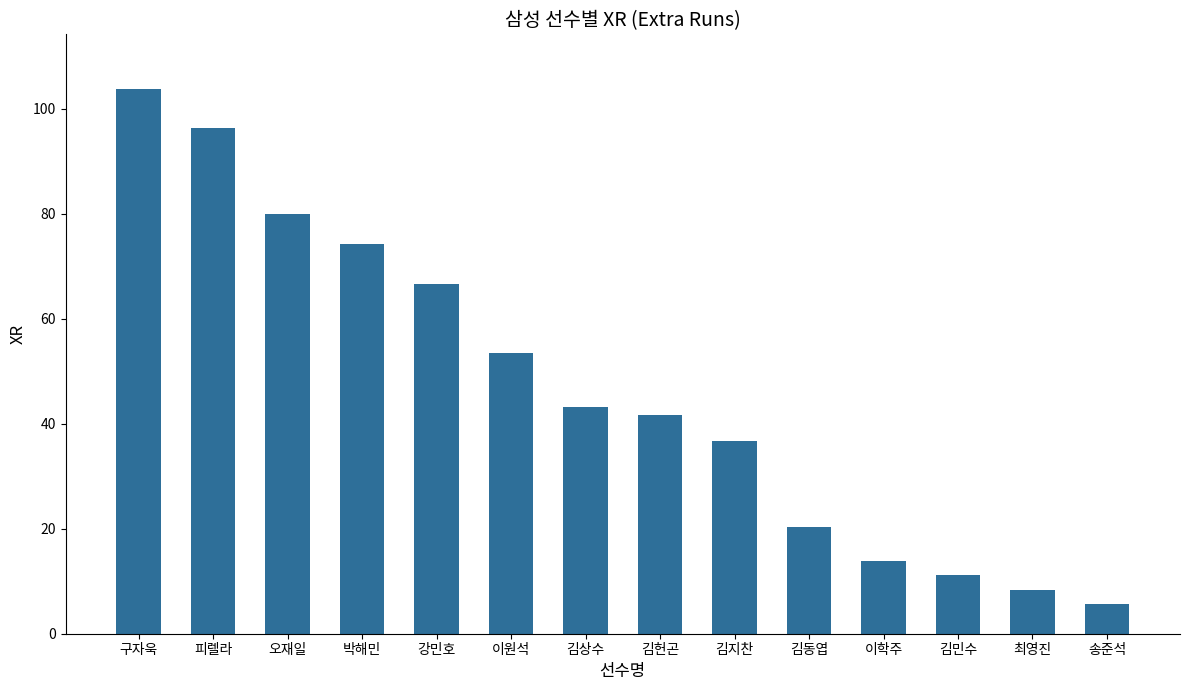

Reading left to right, what are all the values shown in this chart?

103.8	96.3	79.9	74.3	66.6	53.5	43.1	41.7	36.7	20.3	13.8	11.2	8.3	5.7